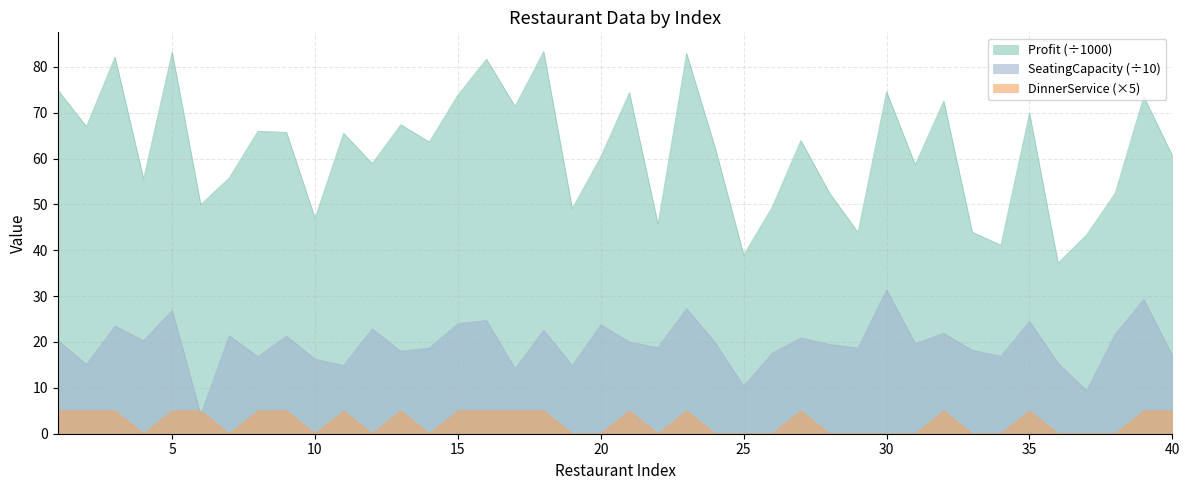

List the series in order of their overall mean, lowest first.

DinnerService (×5), SeatingCapacity (÷10), Profit (÷1000)